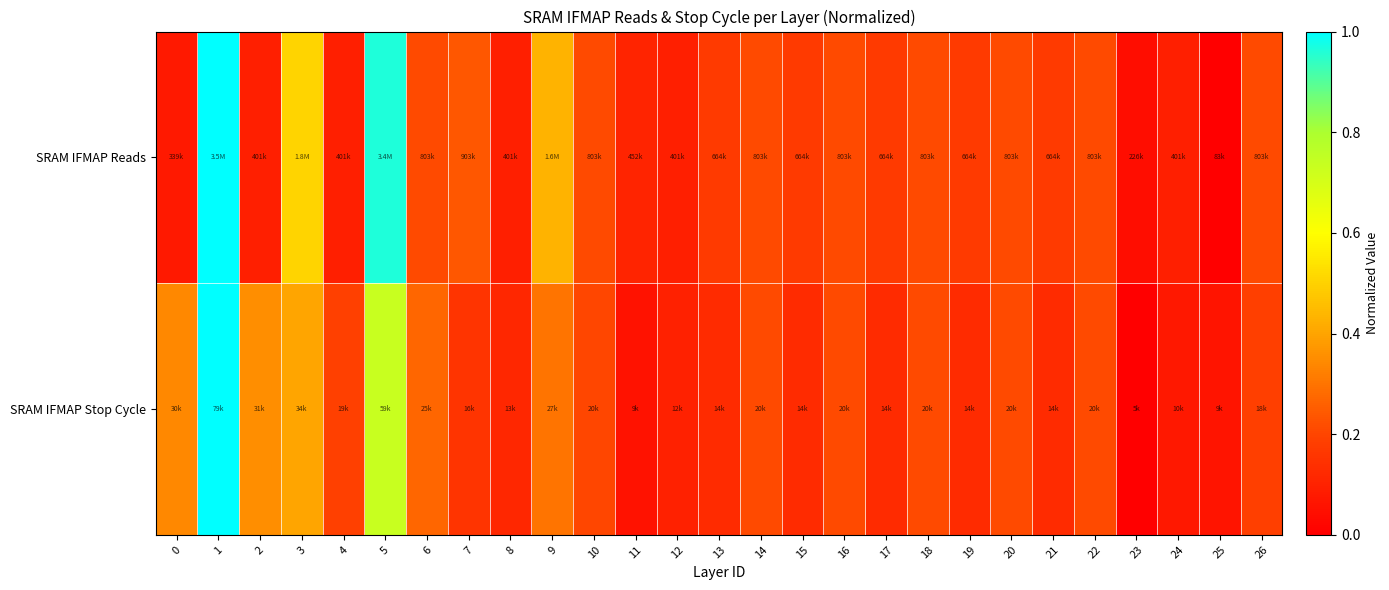

Reading right to left, list all the values displayed in this chart.

SRAM IFMAP Reads: 26=0.2	25=0.0	24=0.1	23=0.0	22=0.2	21=0.2	20=0.2	19=0.2	18=0.2	17=0.2	16=0.2	15=0.2	14=0.2	13=0.2	12=0.1	11=0.1	10=0.2	9=0.4	8=0.1	7=0.2	6=0.2	5=1.0	4=0.1	3=0.5	2=0.1	1=1.0	0=0.1
SRAM IFMAP Stop Cycle: 26=0.2	25=0.1	24=0.1	23=0.0	22=0.2	21=0.1	20=0.2	19=0.1	18=0.2	17=0.1	16=0.2	15=0.1	14=0.2	13=0.1	12=0.1	11=0.1	10=0.2	9=0.3	8=0.1	7=0.2	6=0.3	5=0.7	4=0.2	3=0.4	2=0.4	1=1.0	0=0.3